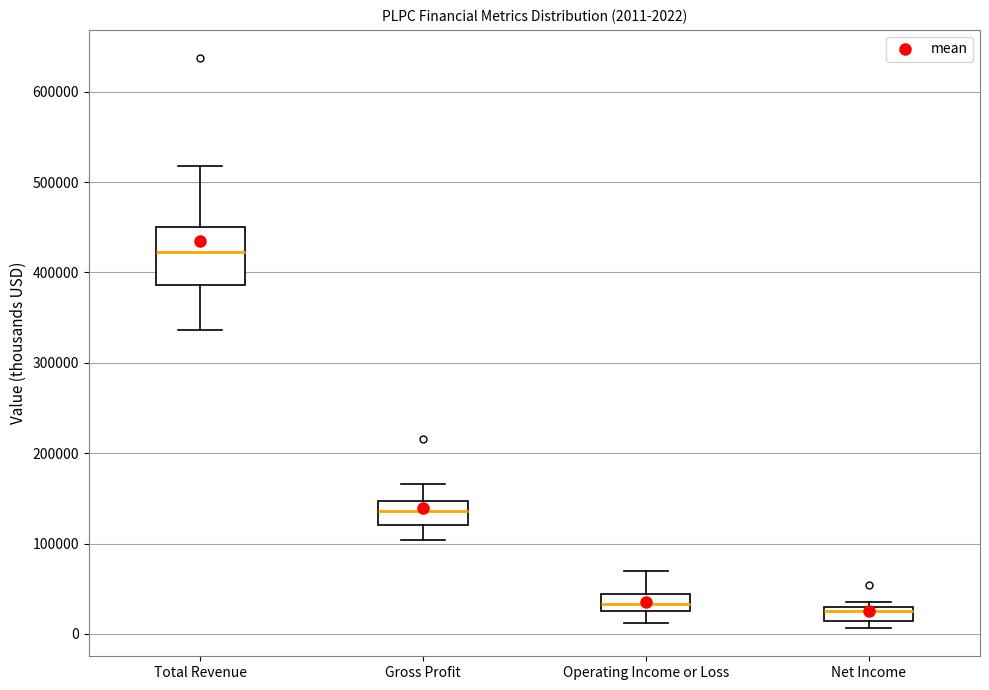

Comparing the boxes themselves (not the whiskers), which one is the tallest?

Total Revenue